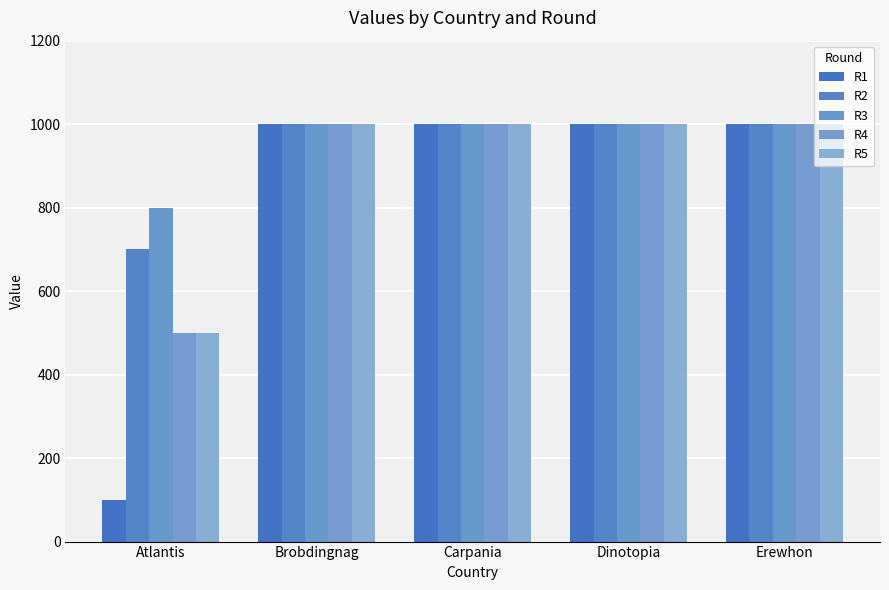

Is it true that R3 equals 457 at Erewhon?

False